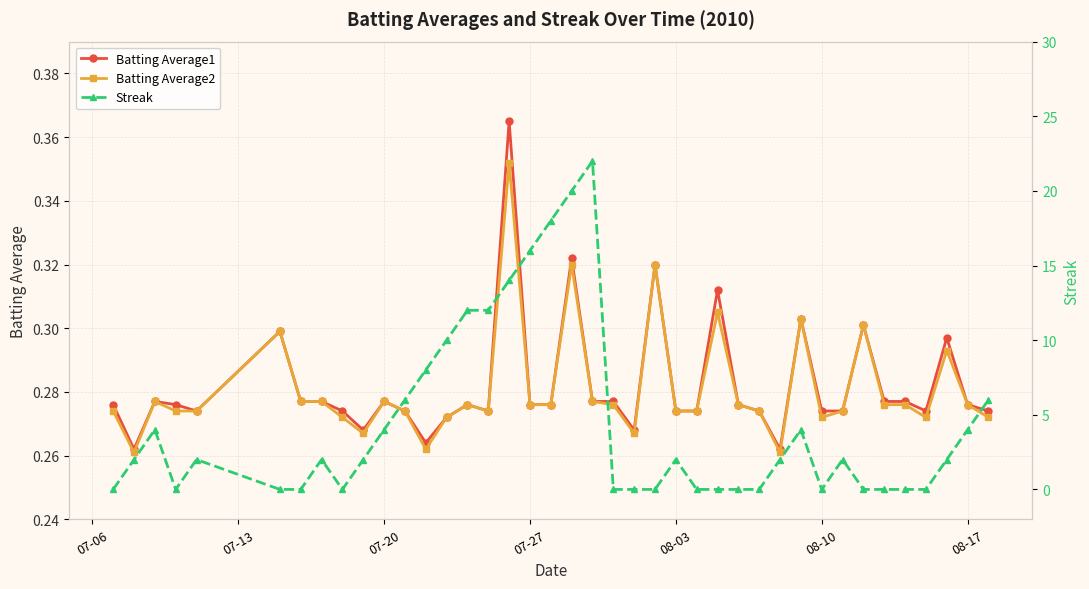

How many Batting Average2 values are between 0 and 1?

40